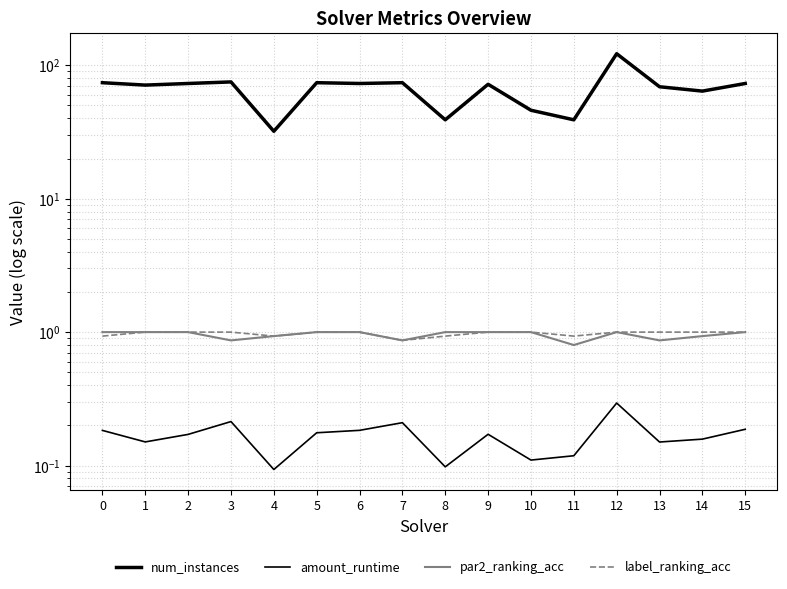

Is this an area chart (filled region under the line)?

No